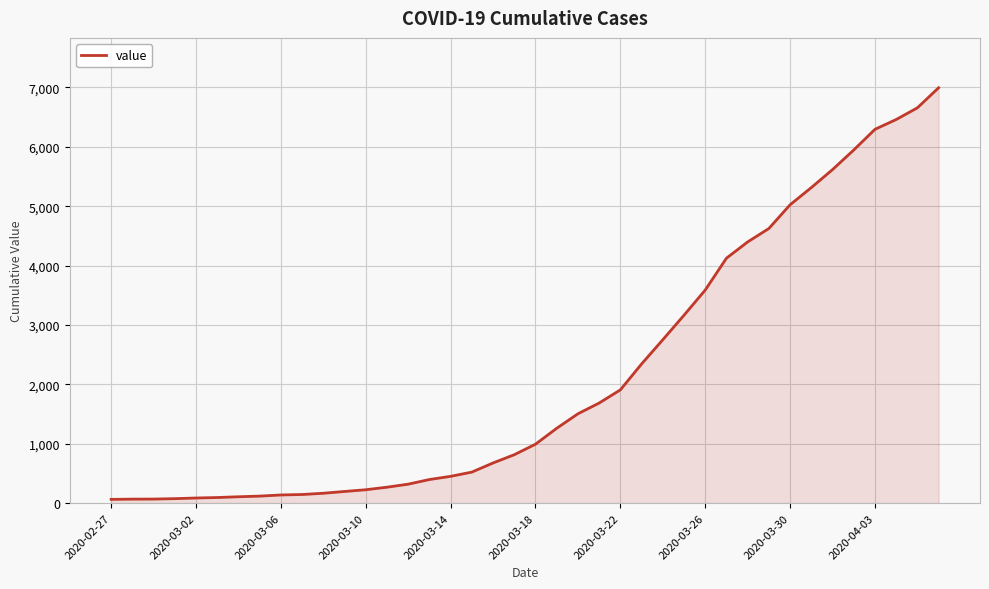

What is the maximum value shown in the chart?

6995